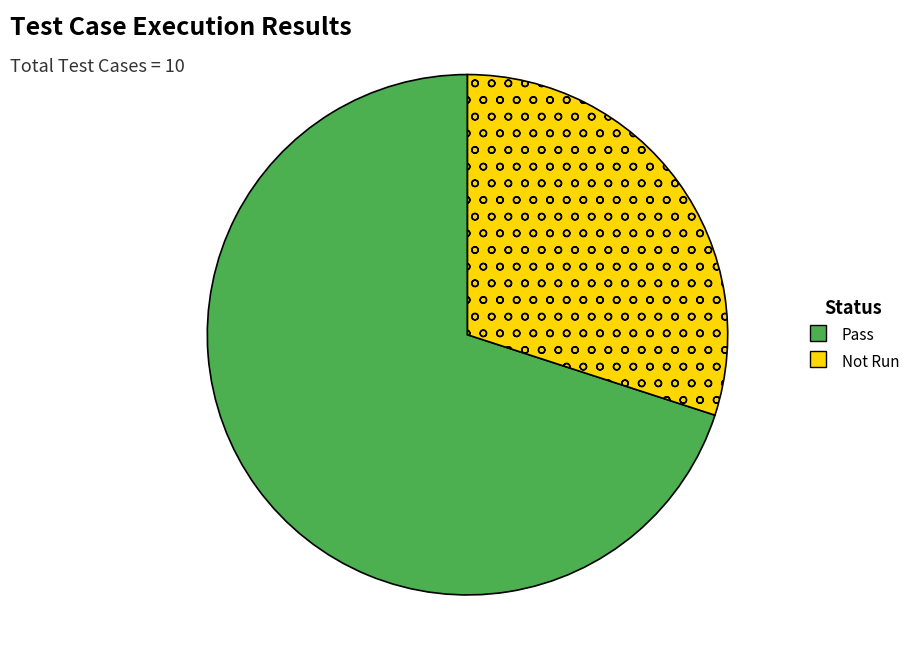

Is there a majority slice in this chart?

Yes